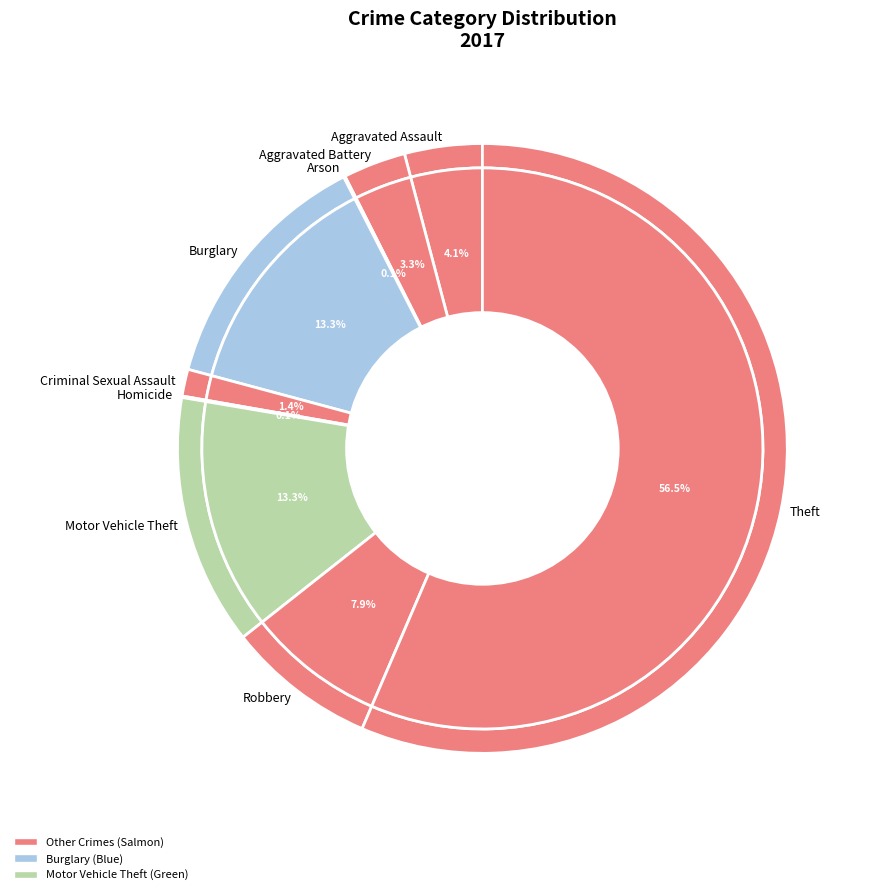

How many slices are in this pie chart?

9